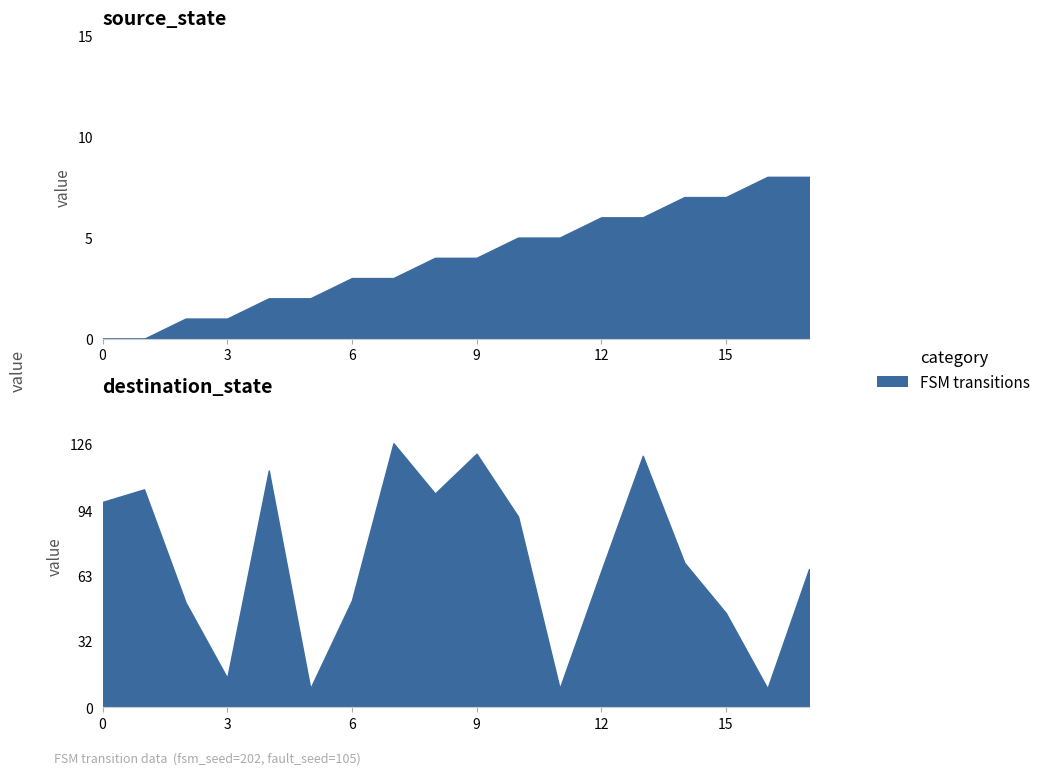

True or false: source_state has more than 1 interior local peaks.

False